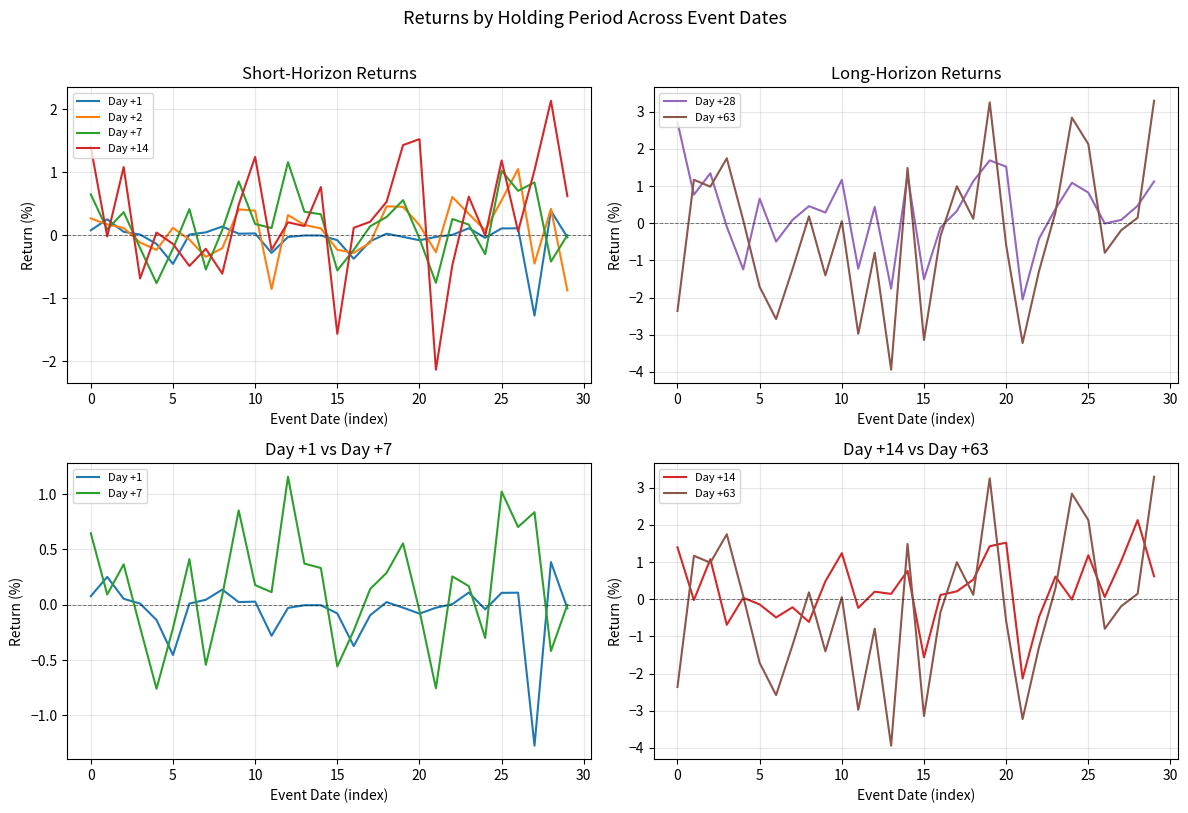

Which series has the largest range (max minus min)?

Day +63